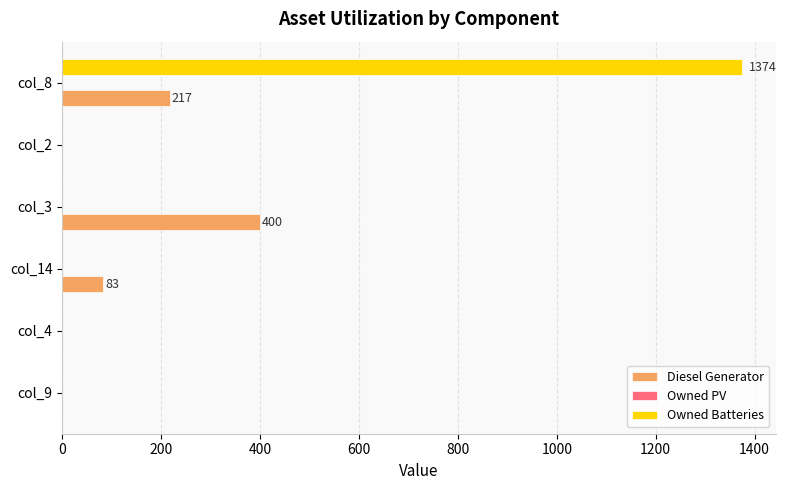

At which category does the chart reach its peak across all series?

col_8